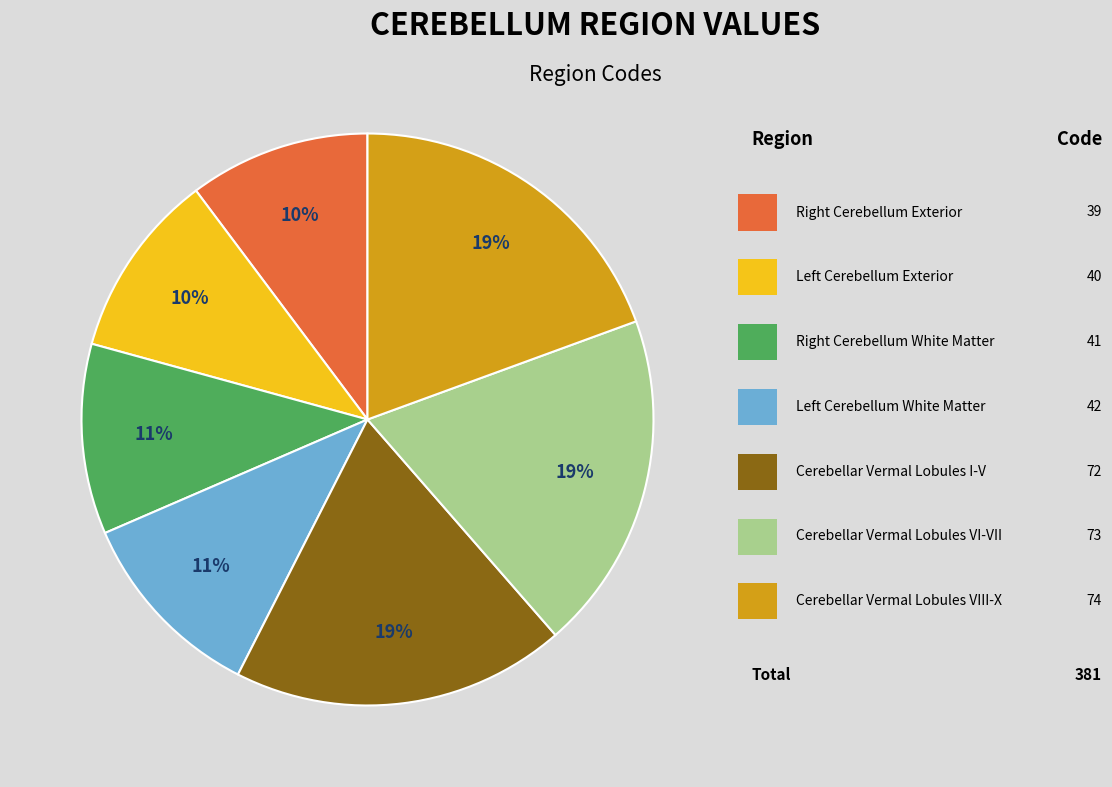

Is there a majority slice in this chart?

No